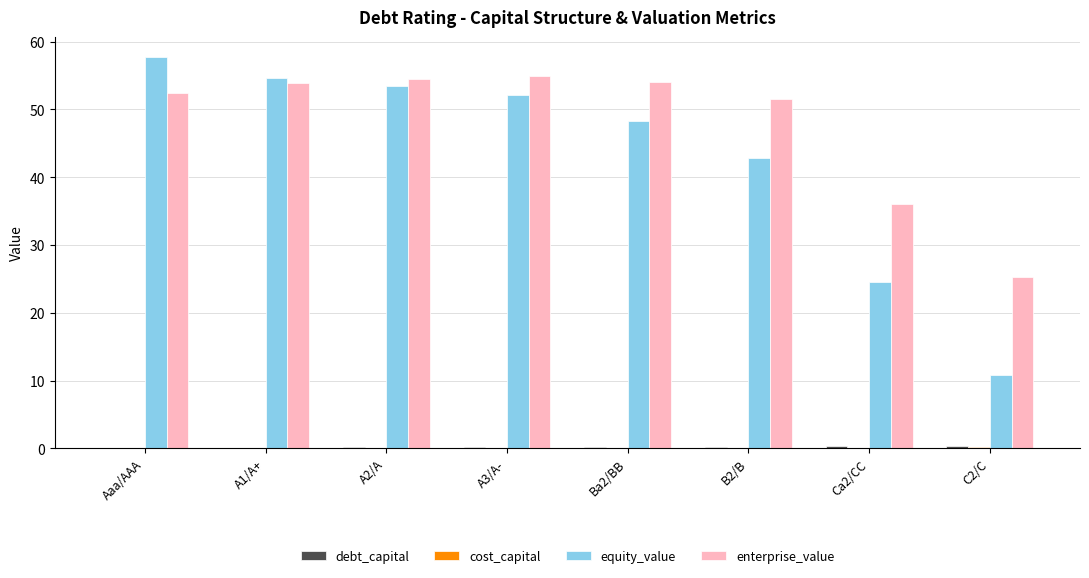

Which series has the largest total across all categories?

enterprise_value